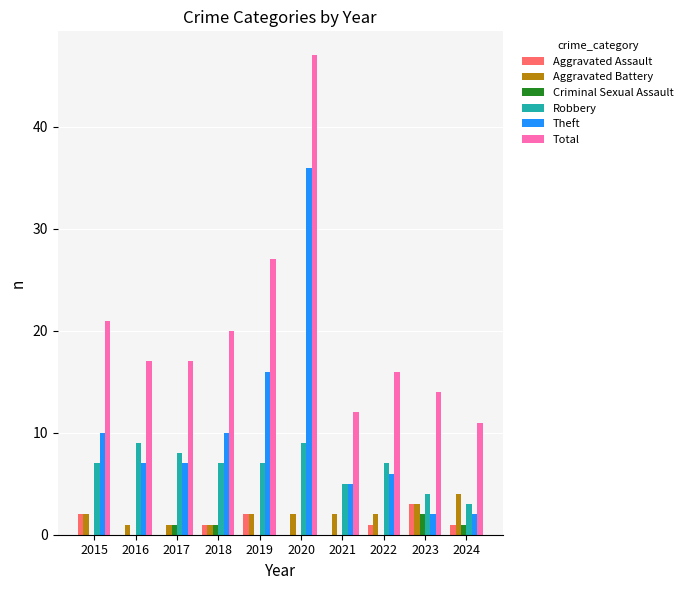

How many groups of bars are there?

10